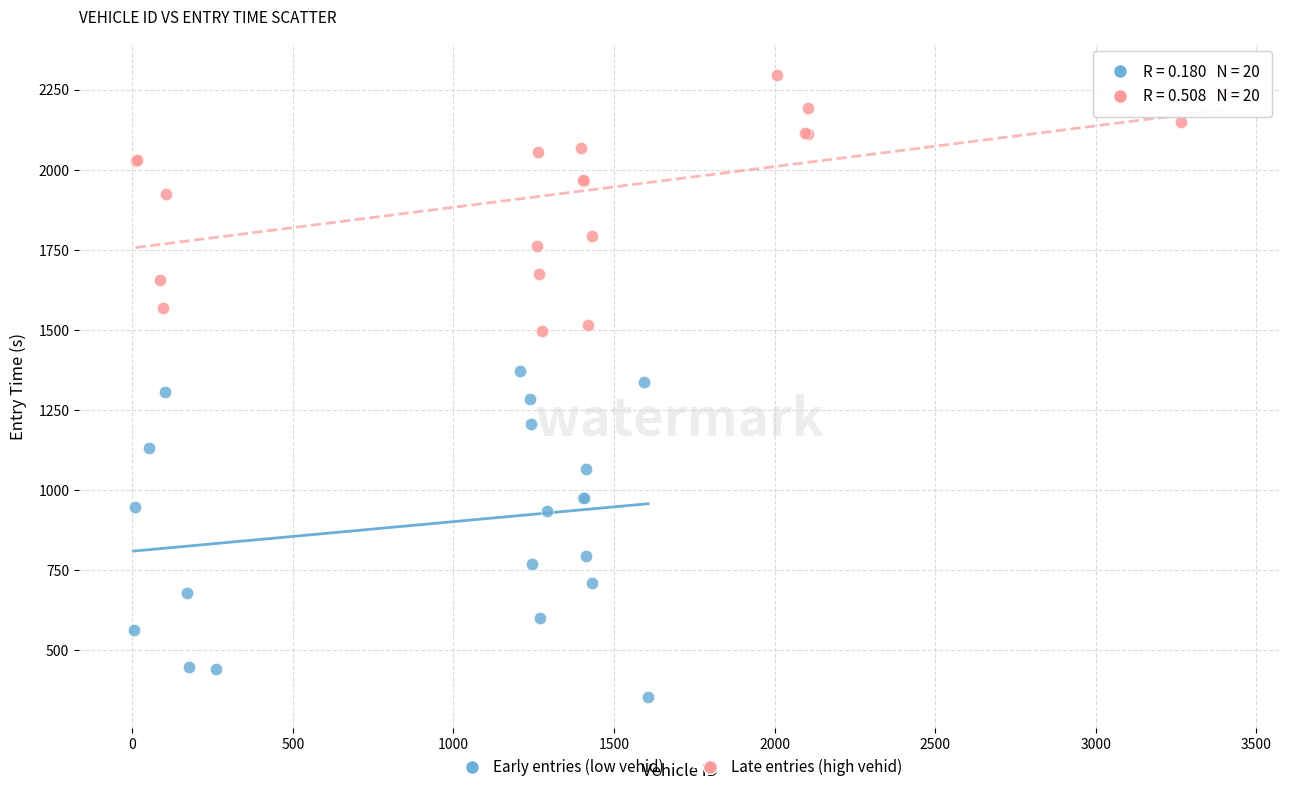

Which series contains the lowest Y value?

Early entries (low vehid)